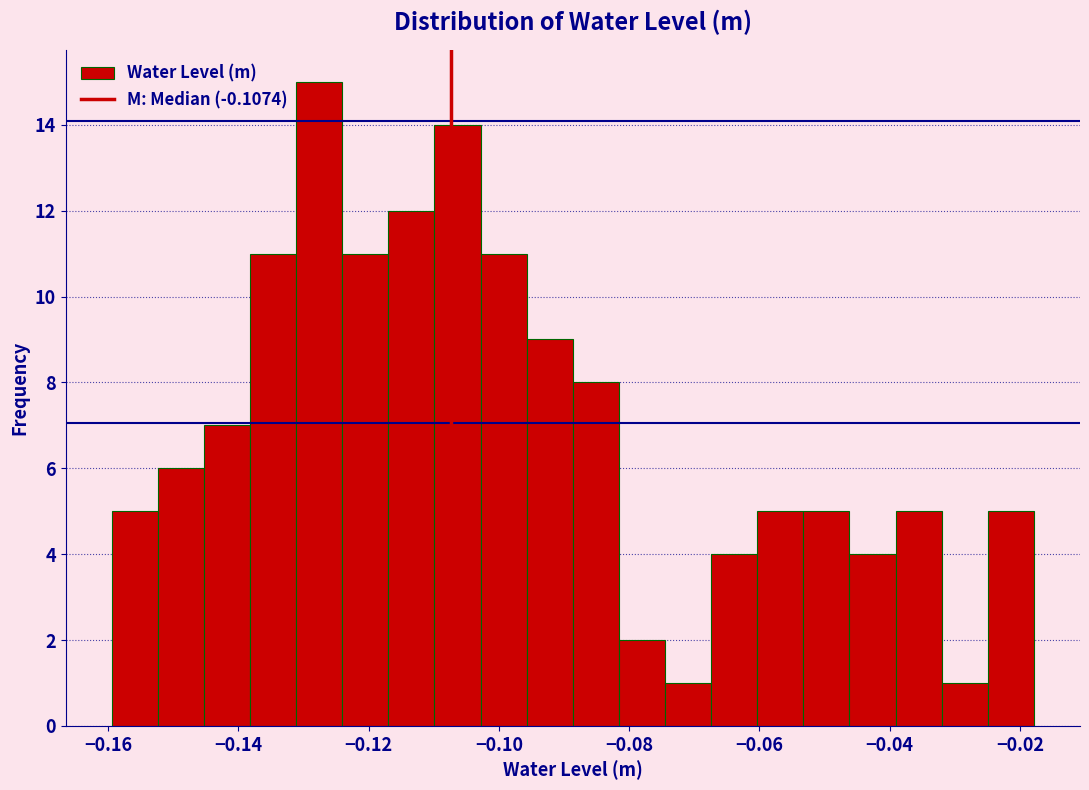

Around what value on the x-axis is the tallest bar? Give the approximate position of its centre, as read against the axis.

-0.128